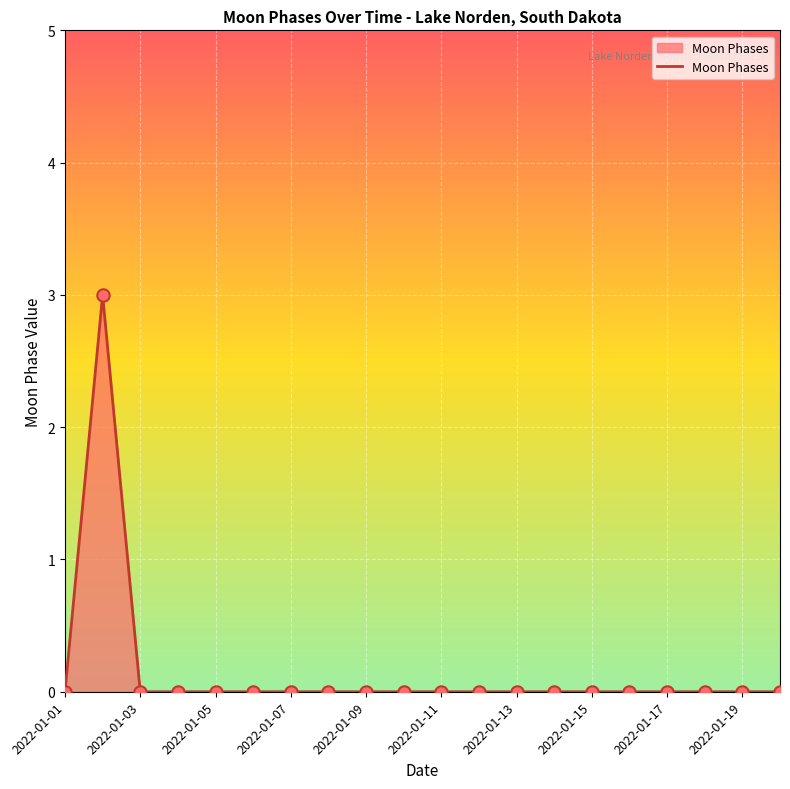

What is the maximum value shown in the chart?

3